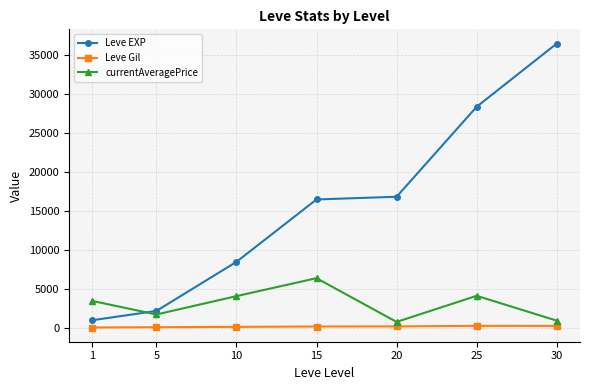

True or false: Leve Gil and Leve EXP cross at least once.

False